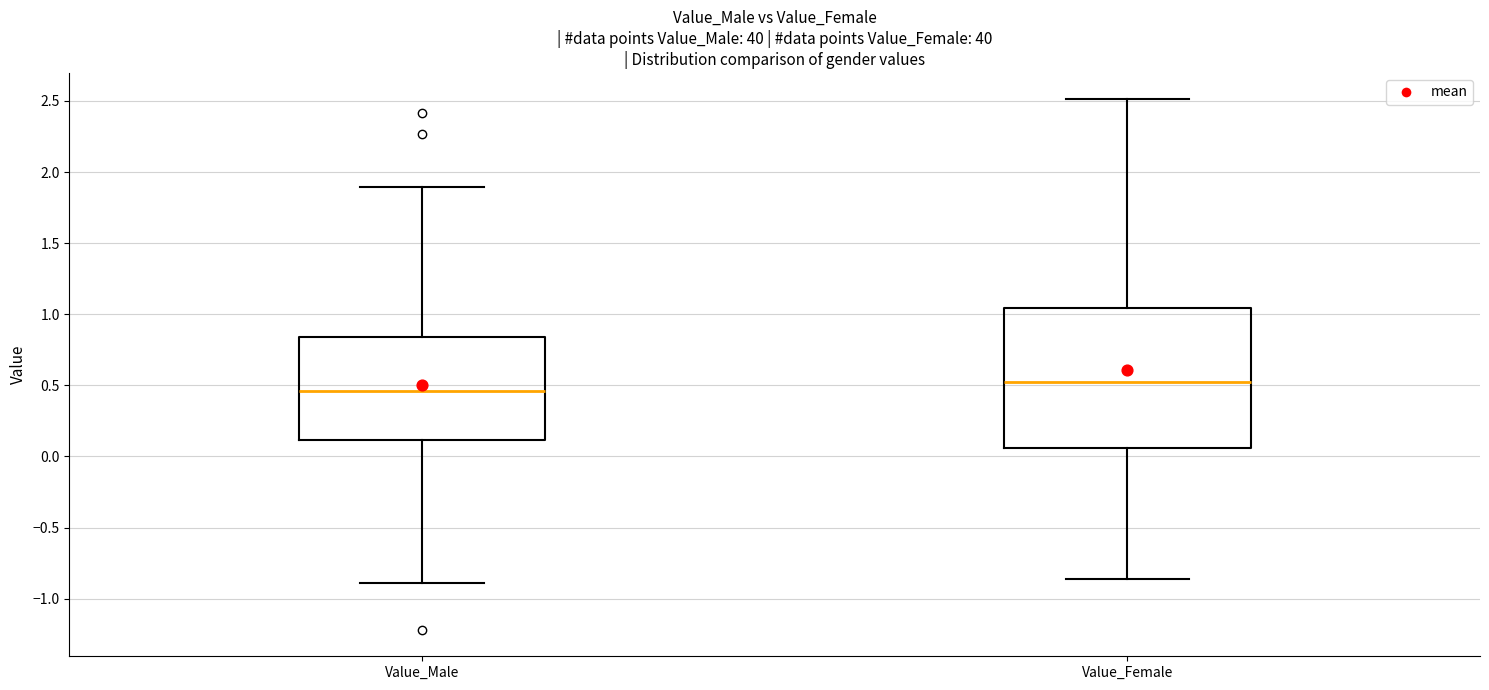

Reading left to right, transcribe this box plot: for each box, give where its median line is, the range the box spans, and where its two whiskers end, as read against the y-axis. The values are not printed on the chart, so give them approximately, as read against the axis.

Value_Male: median 0.45, box 0.10 to 0.85, whiskers -0.90 to 1.90
Value_Female: median 0.50, box 0.05 to 1.05, whiskers -0.85 to 2.50